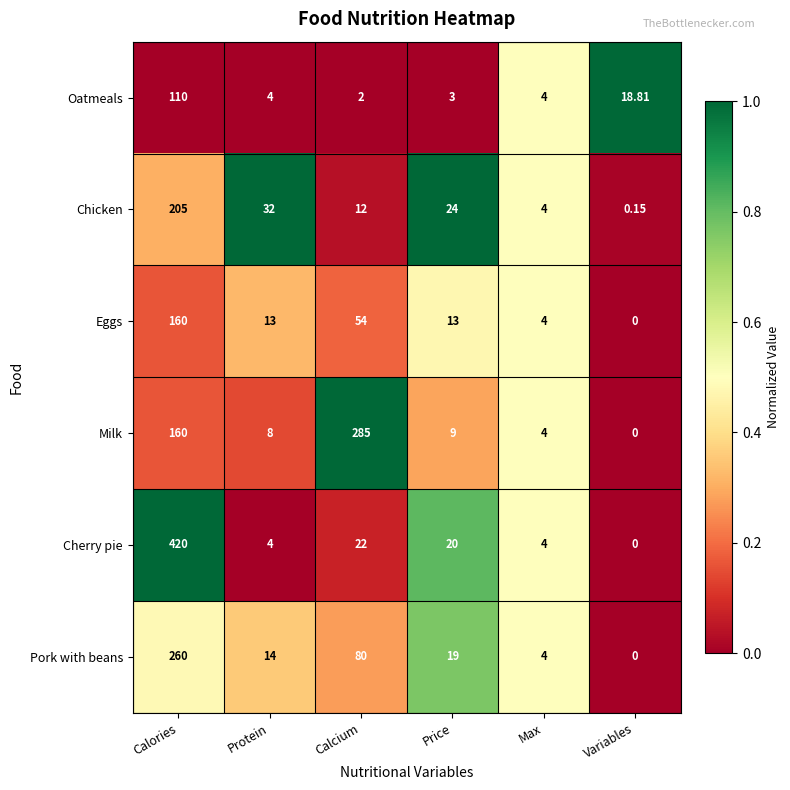

How many data points does each series have?

6